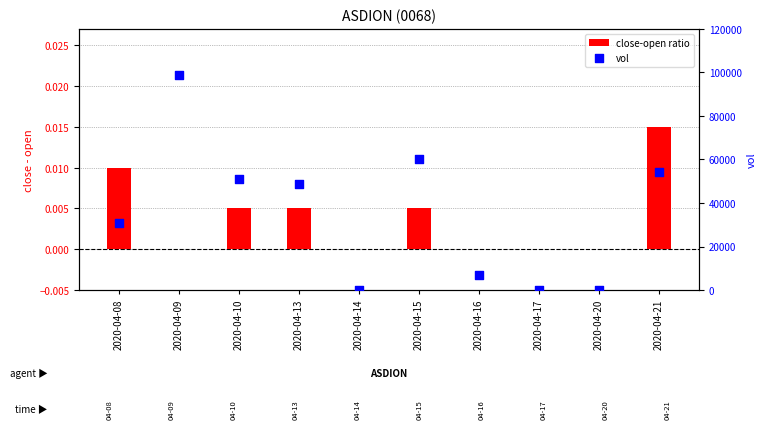

What is the total value across all series at 2020-04-08?

31000.0